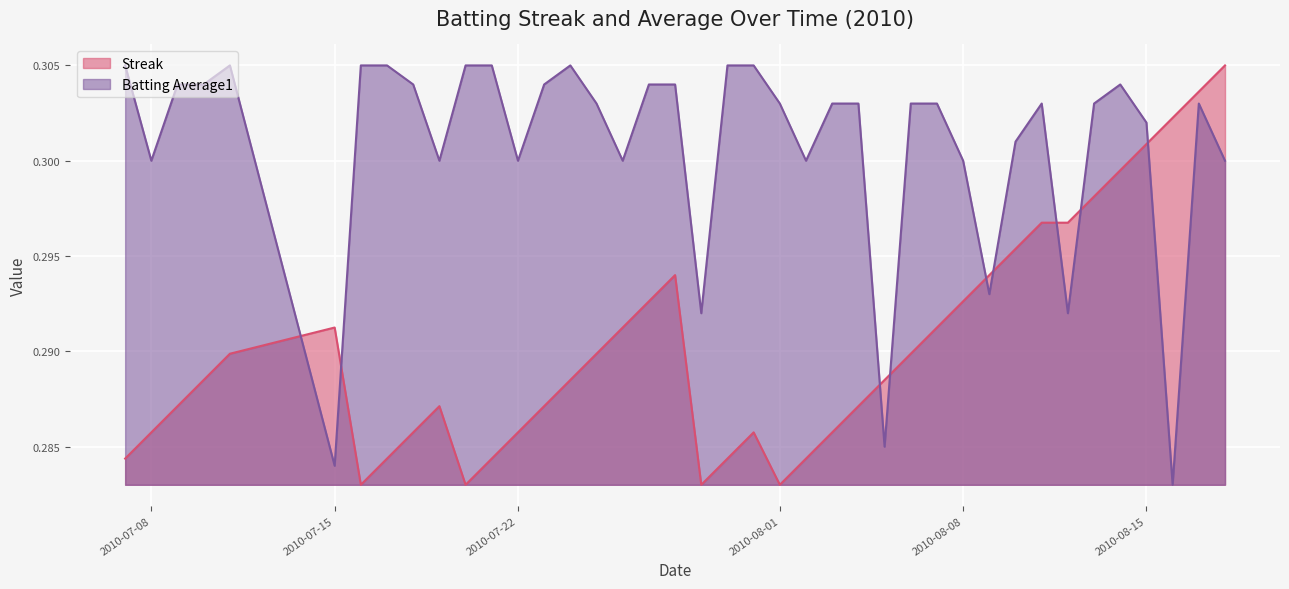

After their last crossing, which series has the higher values: Streak or Batting Average1?

Streak